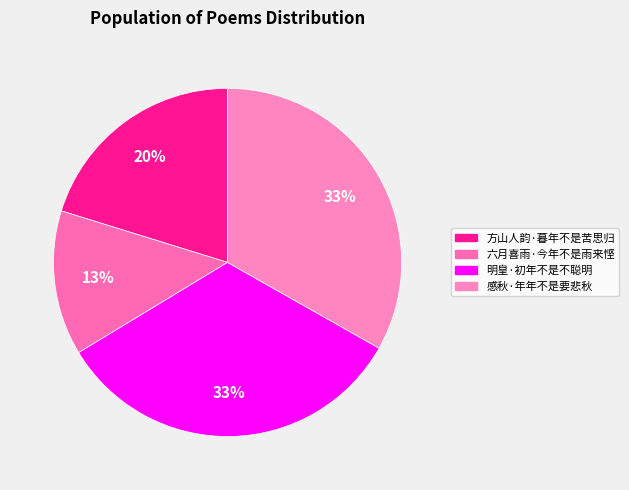

Combined, do 六月喜雨·今年不是雨来悭 and 明皇·初年不是不聪明 account for over 50%?

No